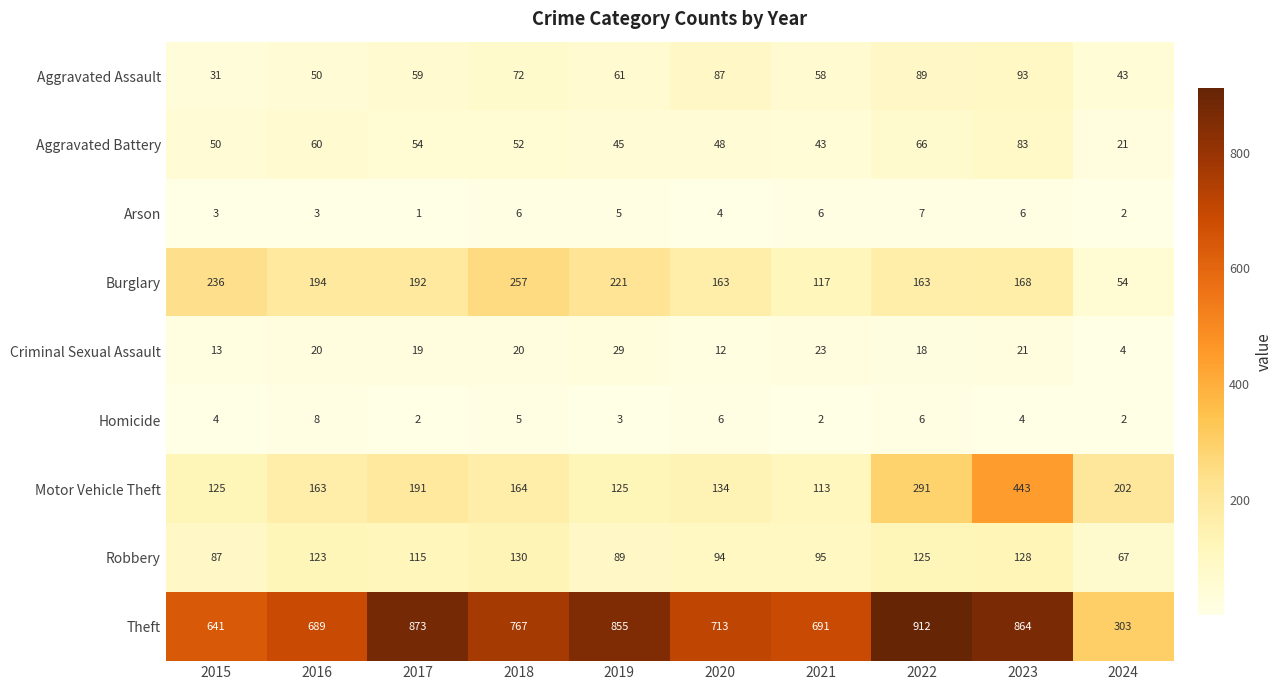

At which category does the chart reach its peak across all series?

2022